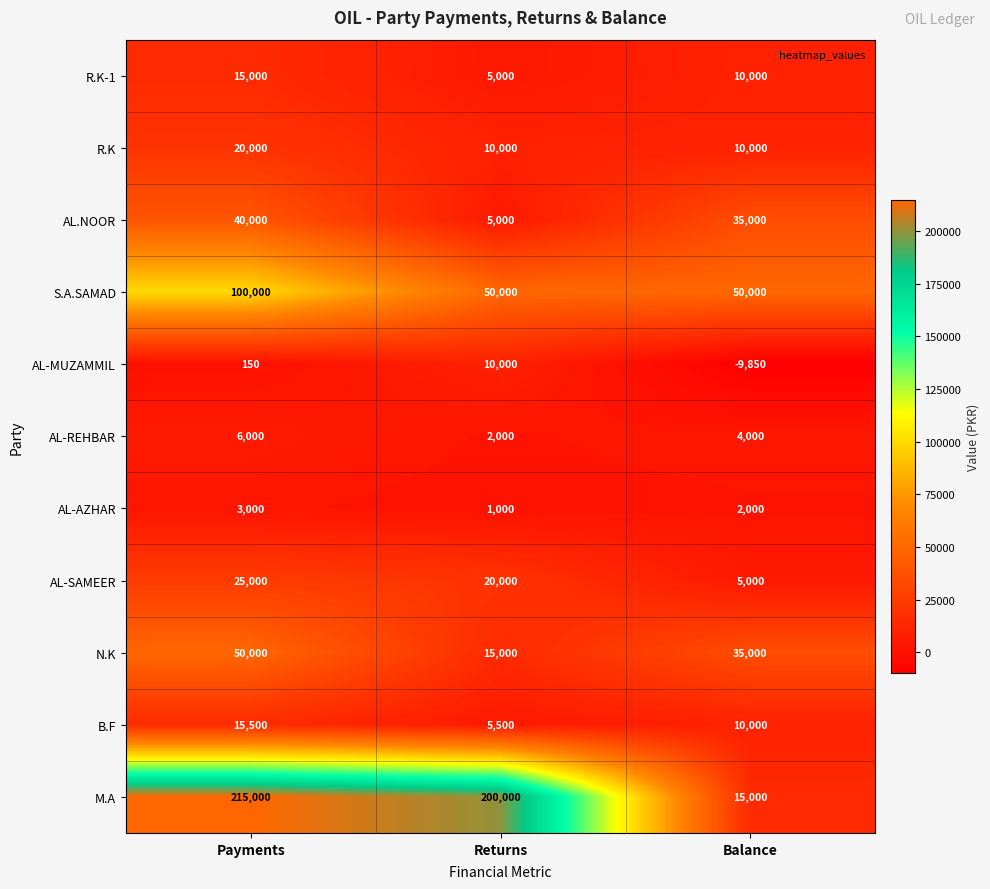

How many data points does each series have?

3